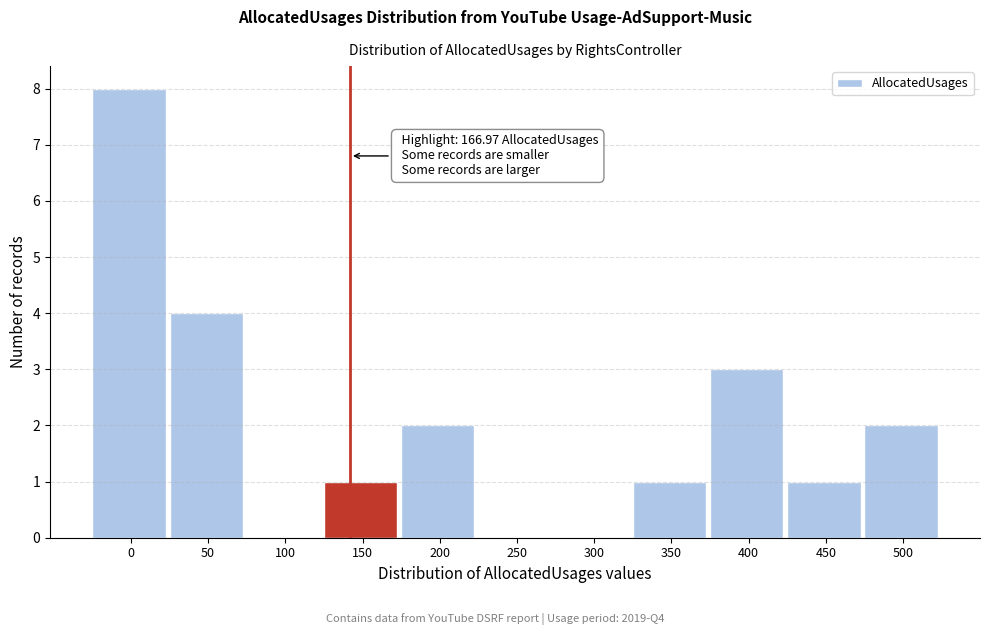

Reading left to right, what are all the values shown in this chart?

0=8	50=4	100=0	150=1	200=2	250=0	300=0	350=1	400=3	450=1	500=2